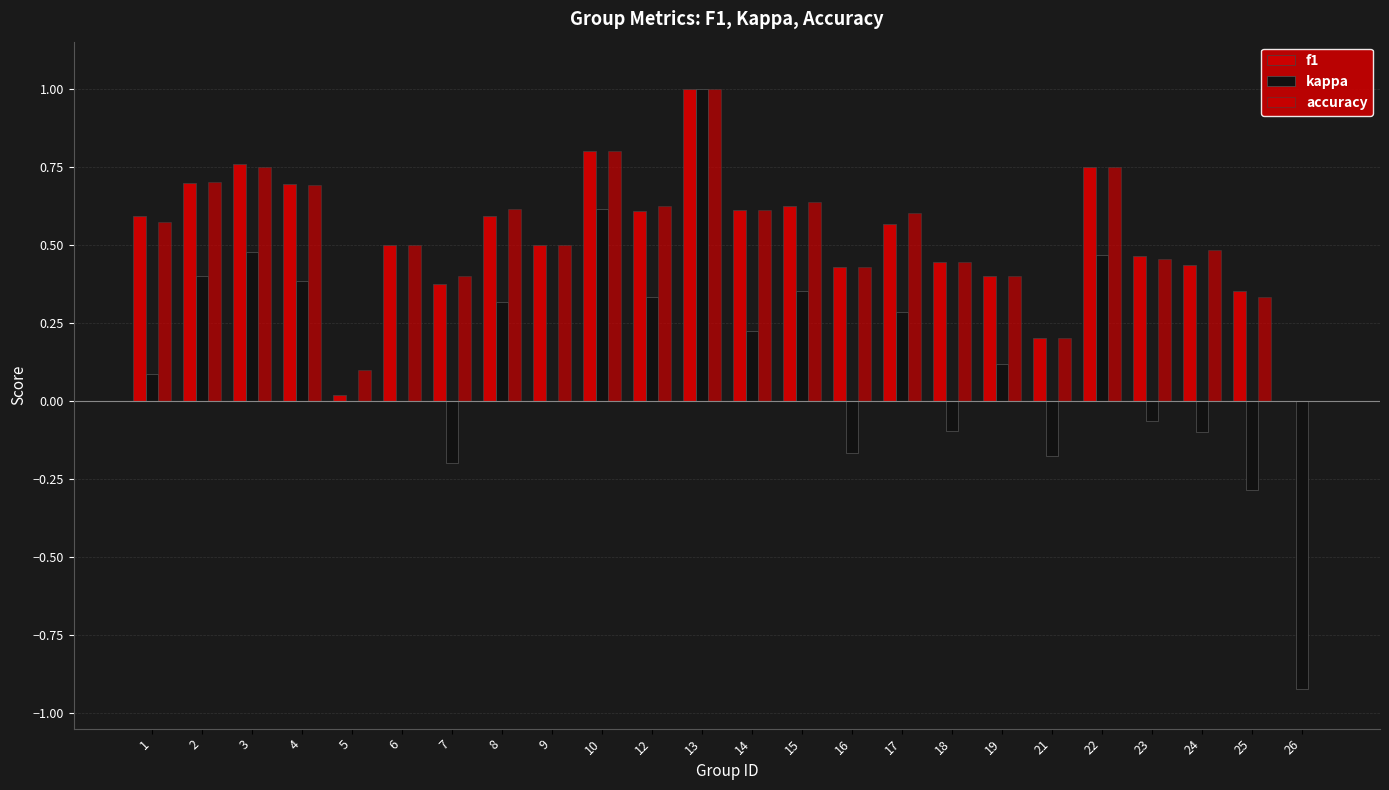

What is the value of the accuracy bar at the 12th from the left?

1.0